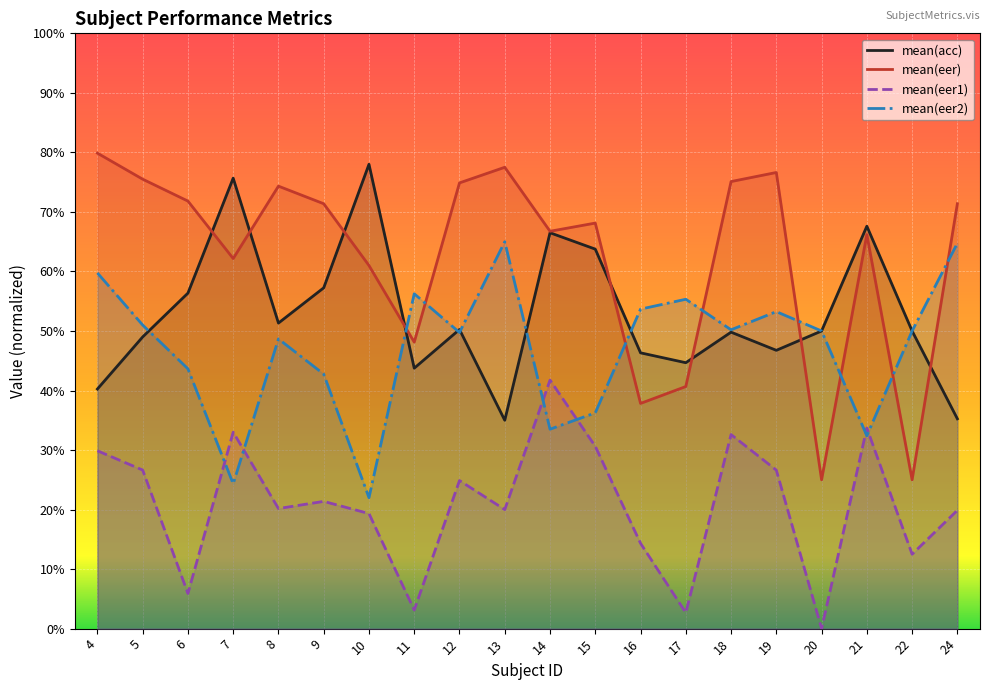

Rank the series by their maximum value, from highest to lowest.

mean(eer), mean(acc), mean(eer2), mean(eer1)